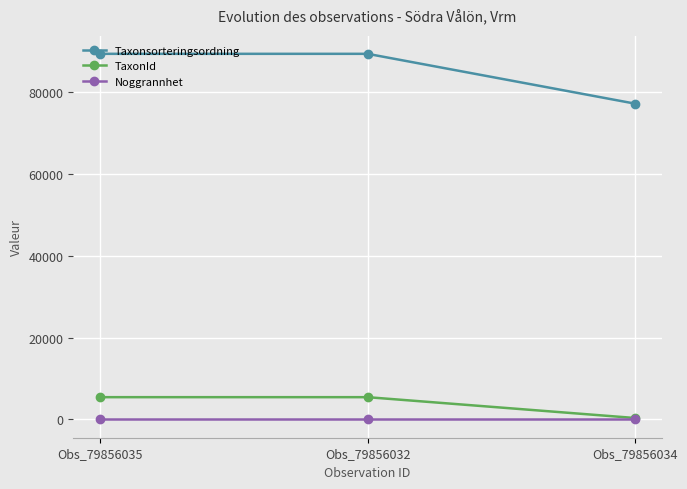

At Obs_79856035, list the series in order from largest to smallest.

Taxonsorteringsordning, TaxonId, Noggrannhet